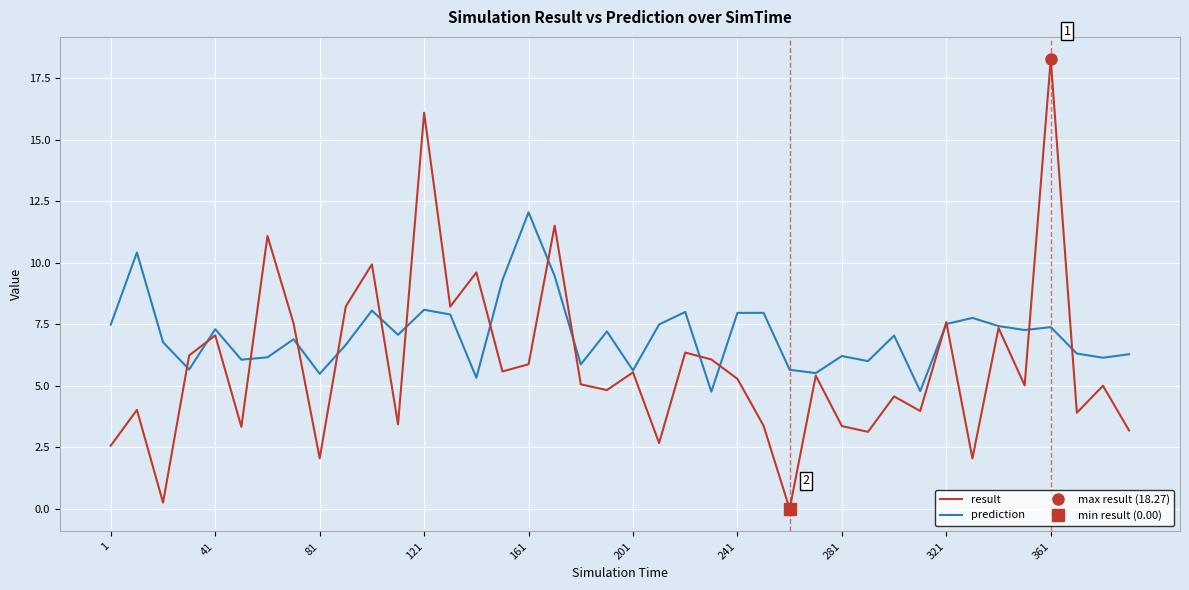

What is the value of the prediction point at the 14th from the left?

7.9